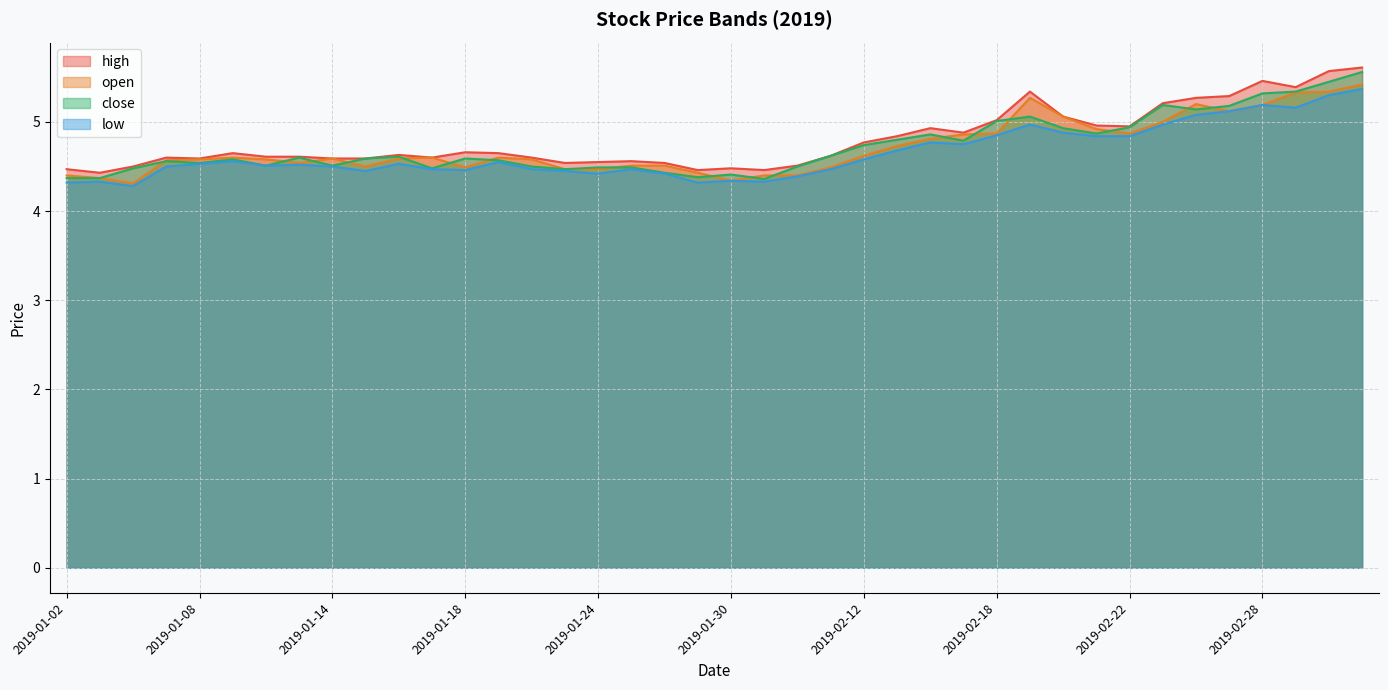

How many interior local peaks does the close series have?

9